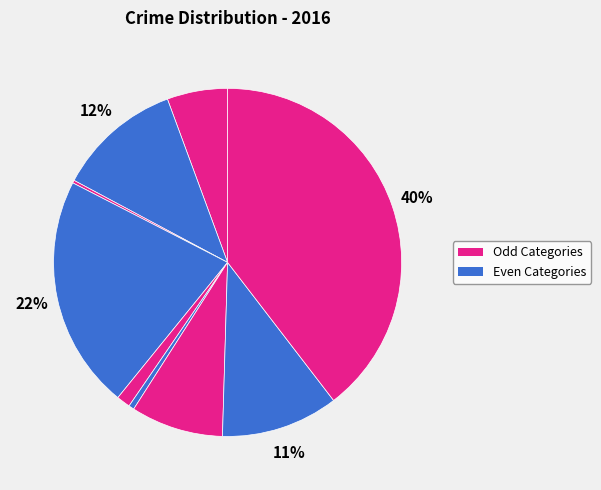

Is there any slice that represents more than half of the pie?

No